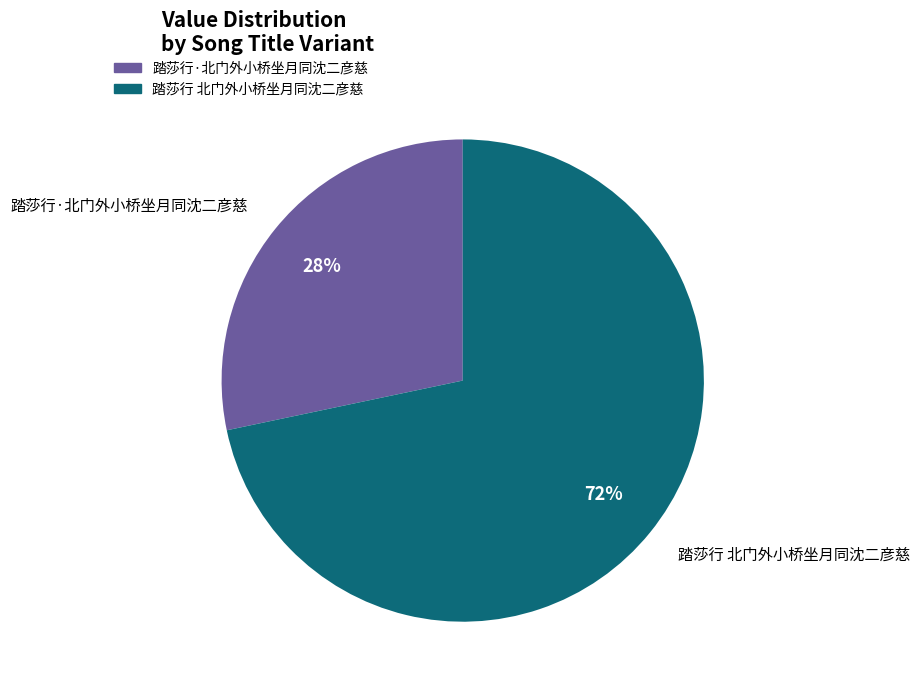

Does 踏莎行·北门外小桥坐月同沈二彦慈 represent more than half of the total?

No